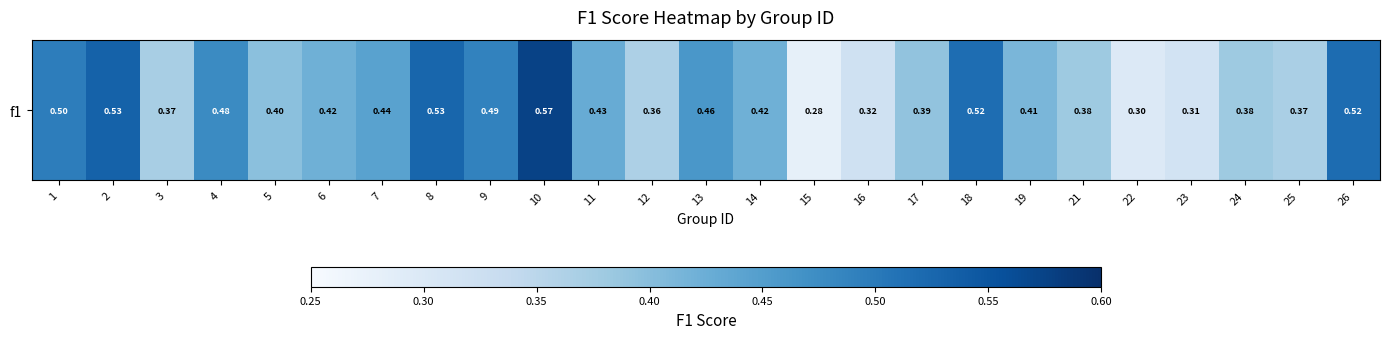

At which category does the chart reach its peak across all series?

10